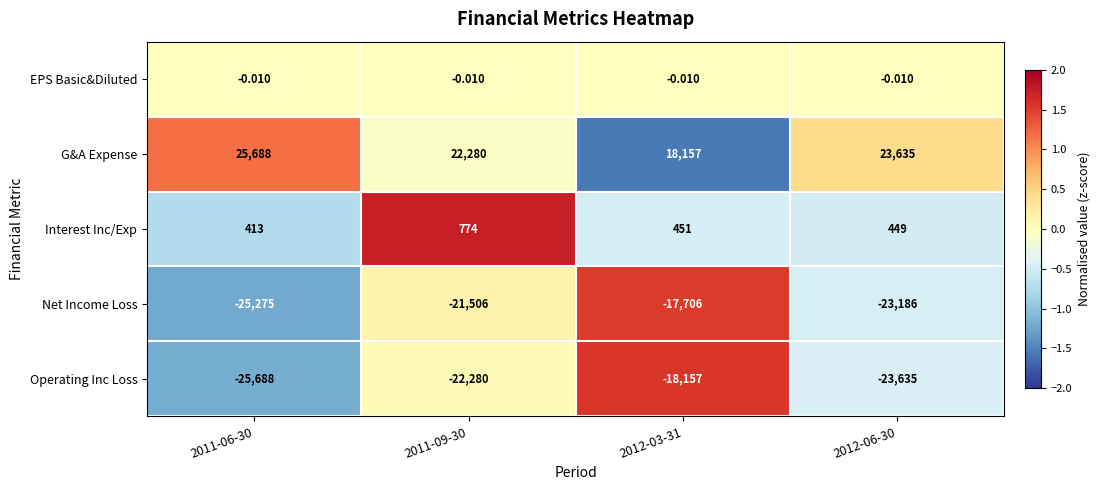

At 2011-06-30, list the series in order from largest to smallest.

G&A Expense, Interest Inc/Exp, EPS Basic&Diluted, Net Income Loss, Operating Inc Loss